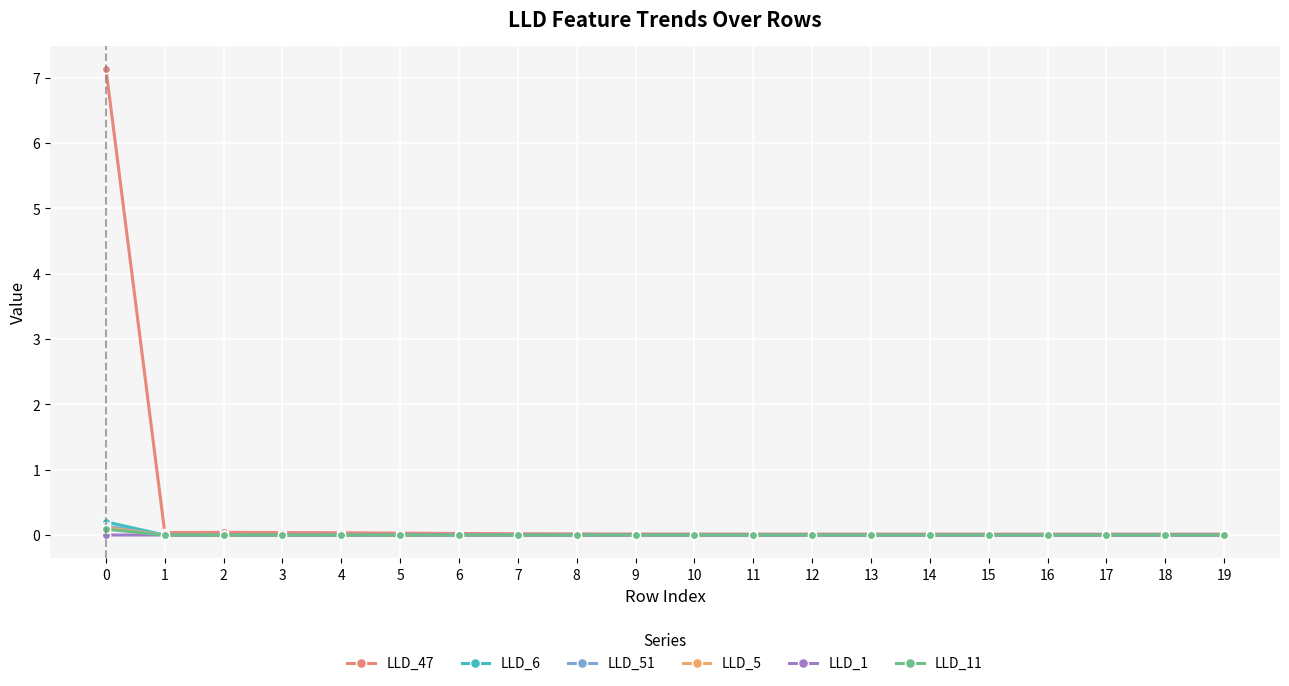

Which series changed the most between 1 and 3?

LLD_51